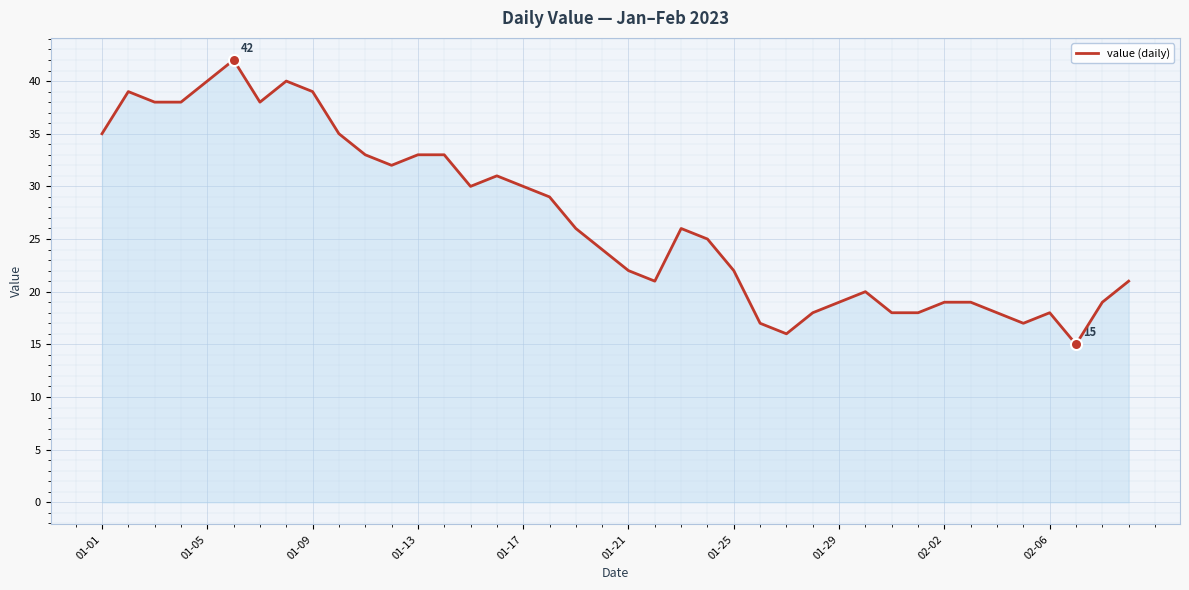

What is the maximum value shown in the chart?

42